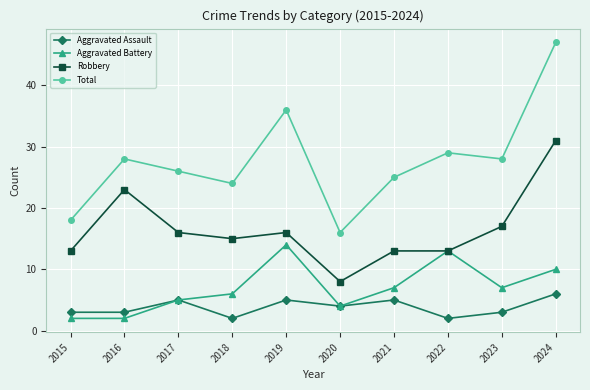

Reading left to right, transcribe all the data shown in this chart.

Aggravated Assault: 3	3	5	2	5	4	5	2	3	6
Aggravated Battery: 2	2	5	6	14	4	7	13	7	10
Robbery: 13	23	16	15	16	8	13	13	17	31
Total: 18	28	26	24	36	16	25	29	28	47